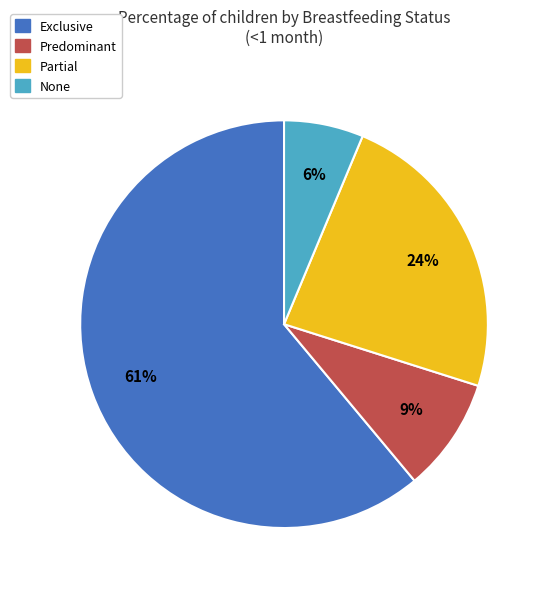

Which category has the smallest portion of the pie?

None